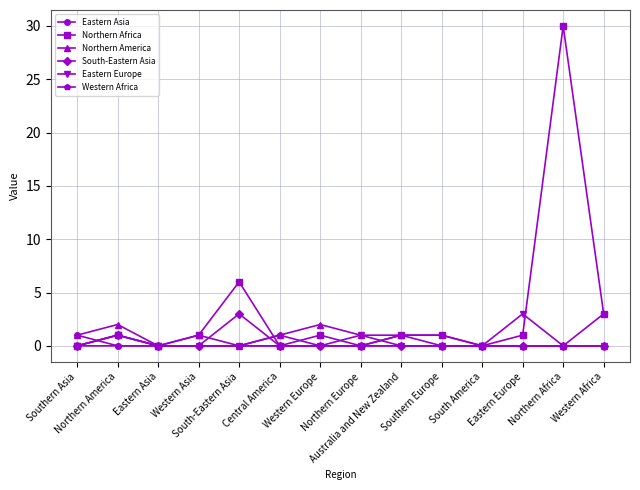

What is the maximum value for South-Eastern Asia?

3